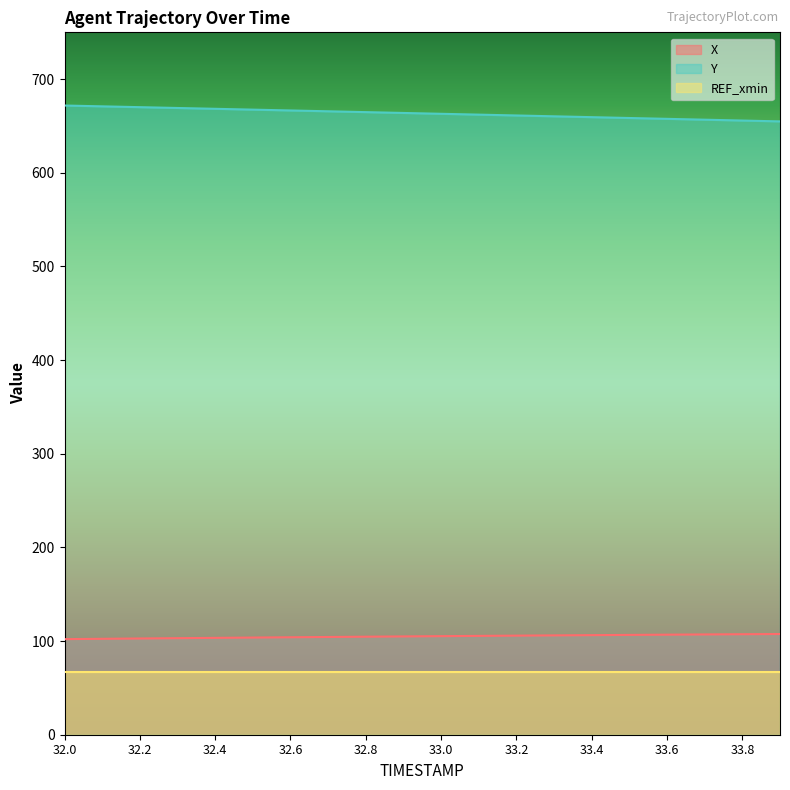

True or false: Y and X cross at least once.

False